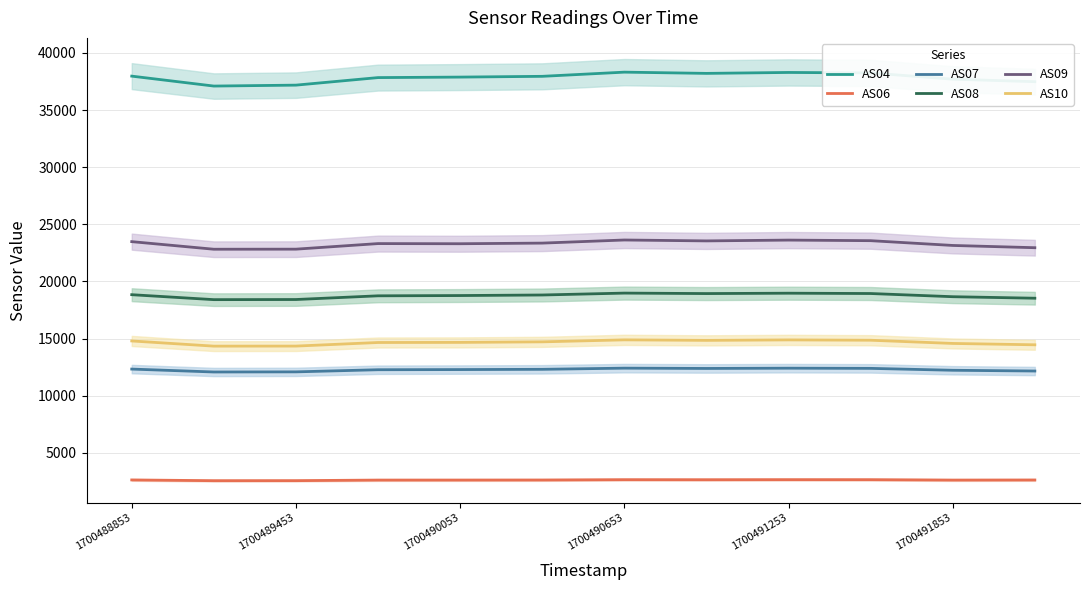

What is the difference between the second highest and second lowest values in the AS06 series?

84